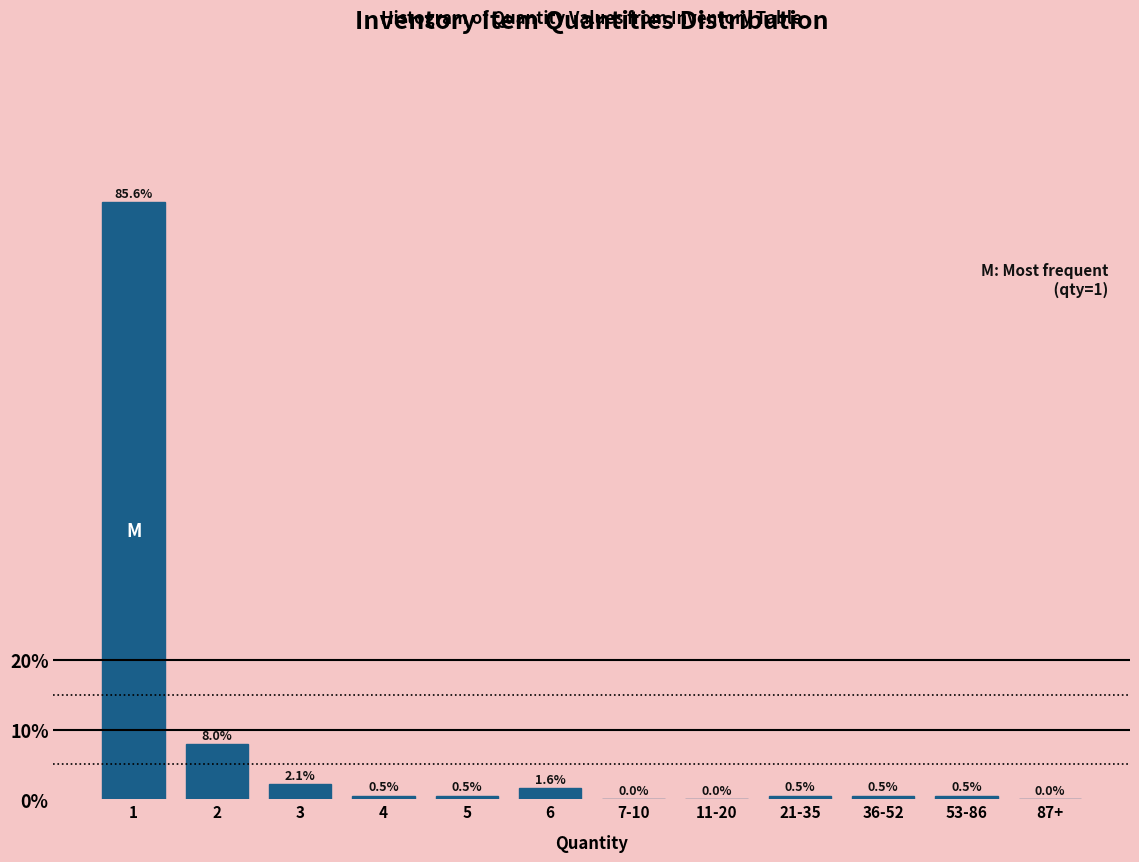

Reading right to left, list all the values displayed in this chart.

87+=0.0	53-86=0.5	36-52=0.5	21-35=0.5	11-20=0.0	7-10=0.0	6=1.6	5=0.5	4=0.5	3=2.1	2=8.0	1=85.6